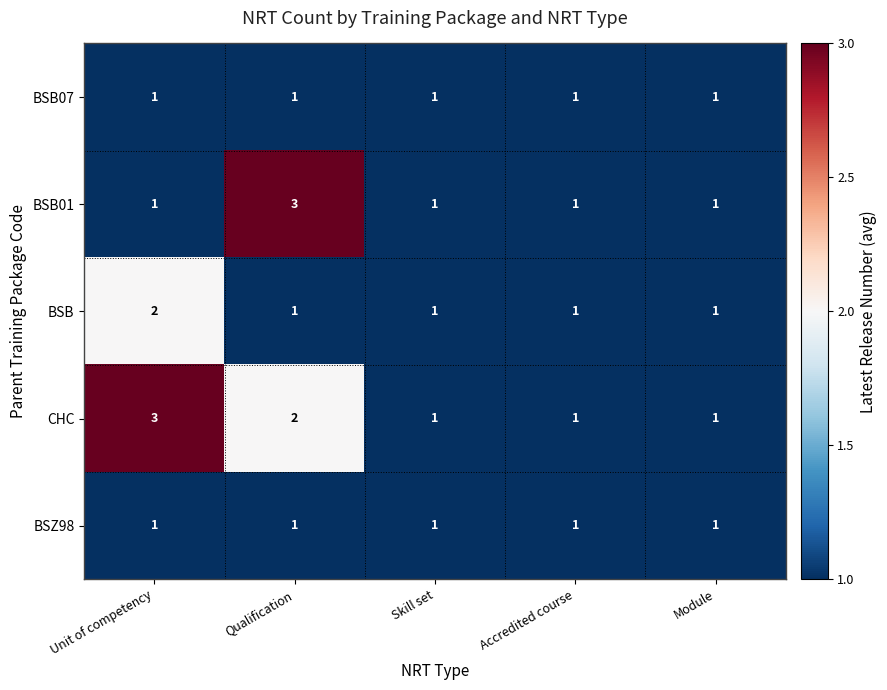

What is the maximum value for BSB01?

3